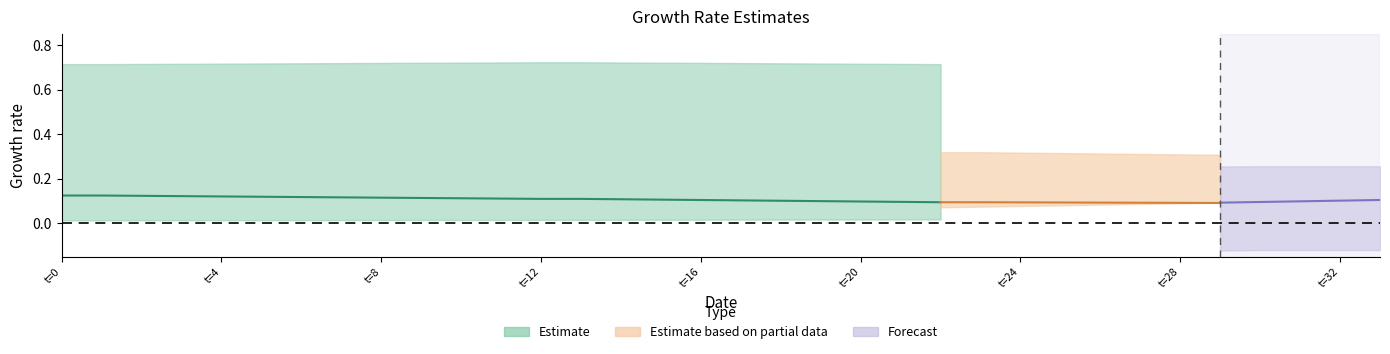

At how many categories does at least one series exceed 0?

34